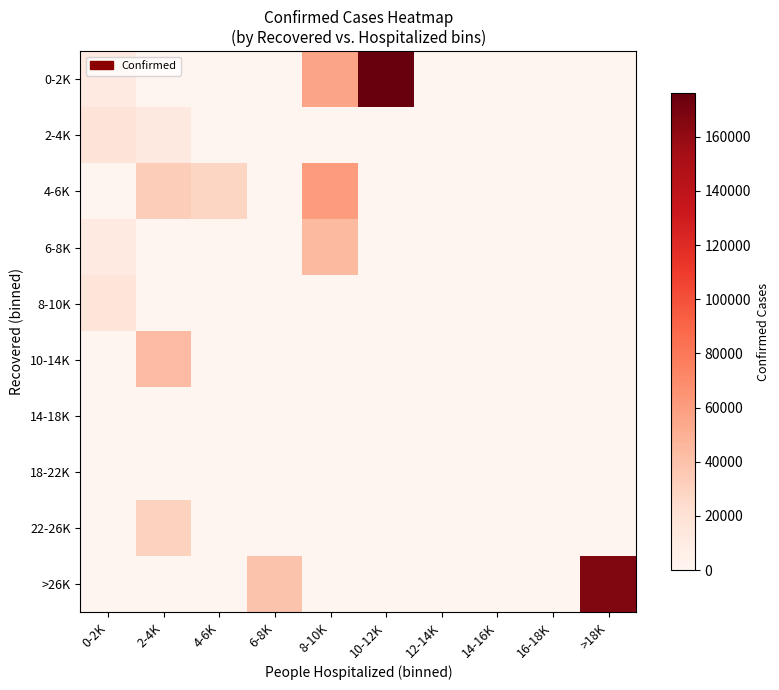

How many distinct data groups are displayed?

10